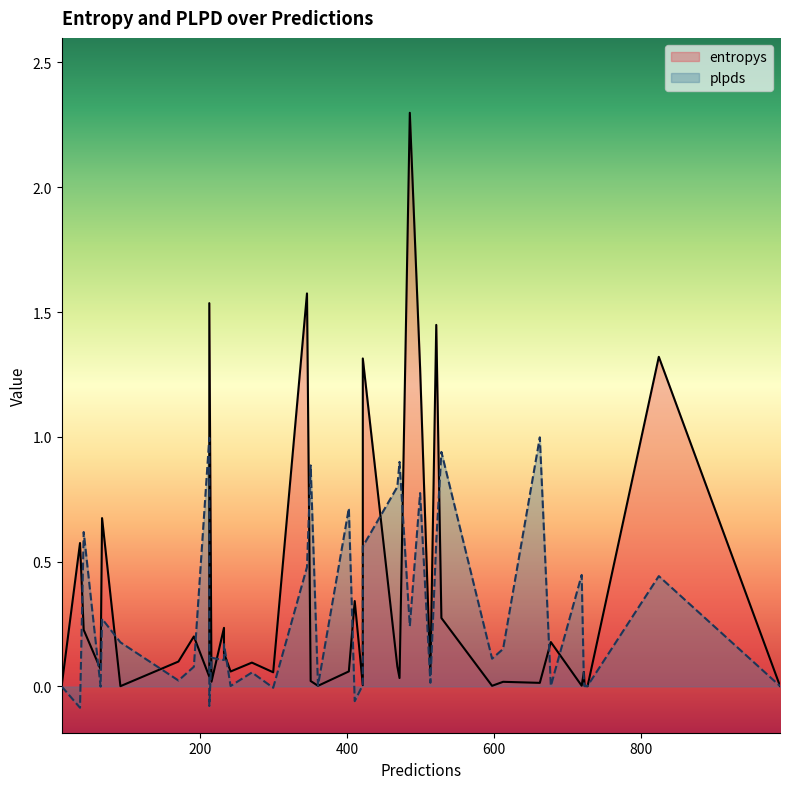

List the series in order of their overall mean, lowest first.

plpds, entropys